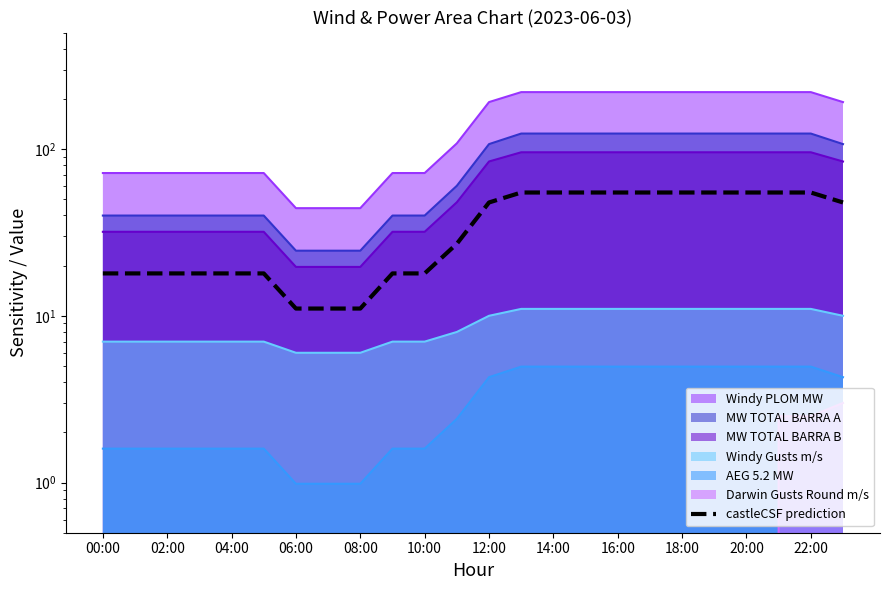

How many values are below 47?

12